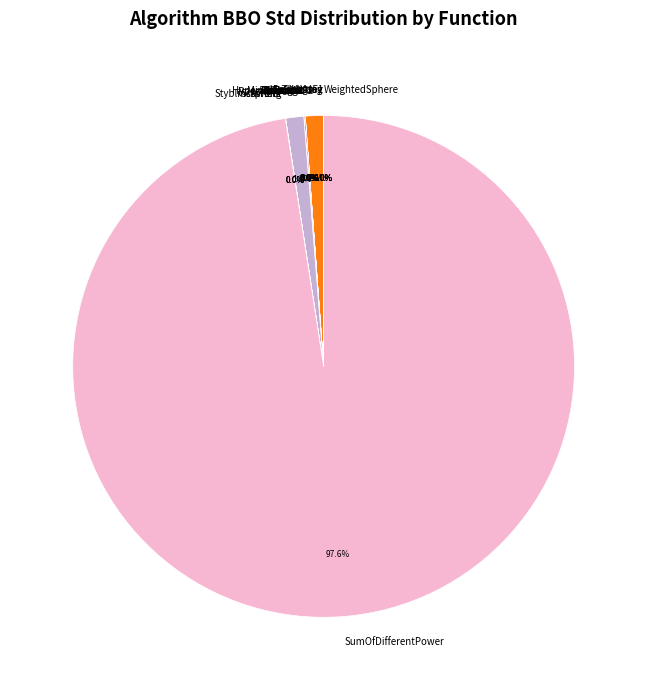

Which category has the biggest portion of the pie?

SumOfDifferentPower